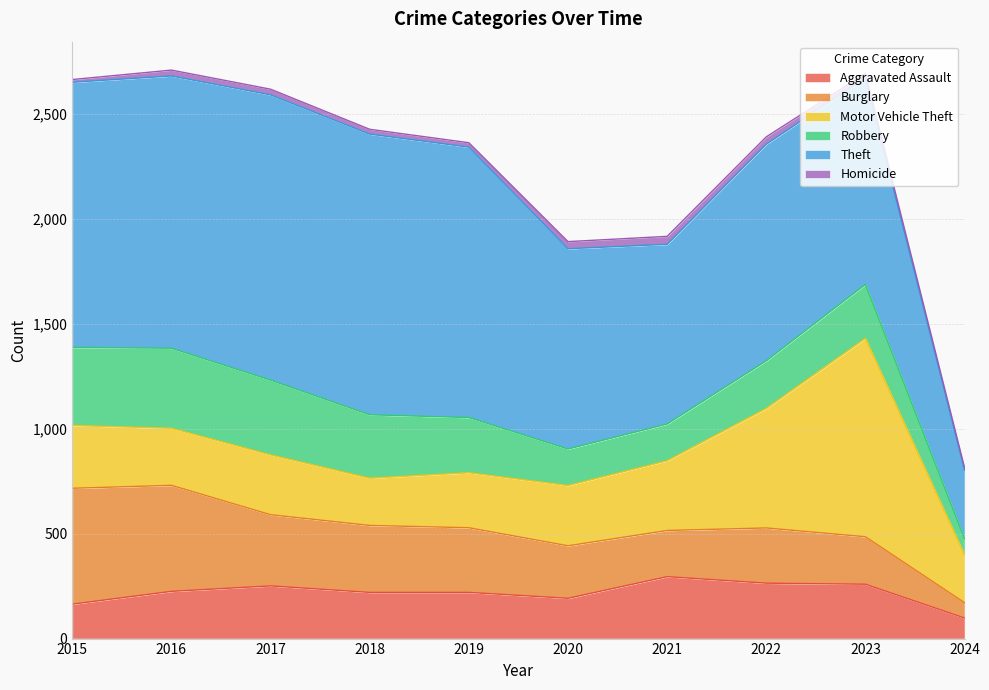

True or false: Homicide and Burglary cross at least once.

False